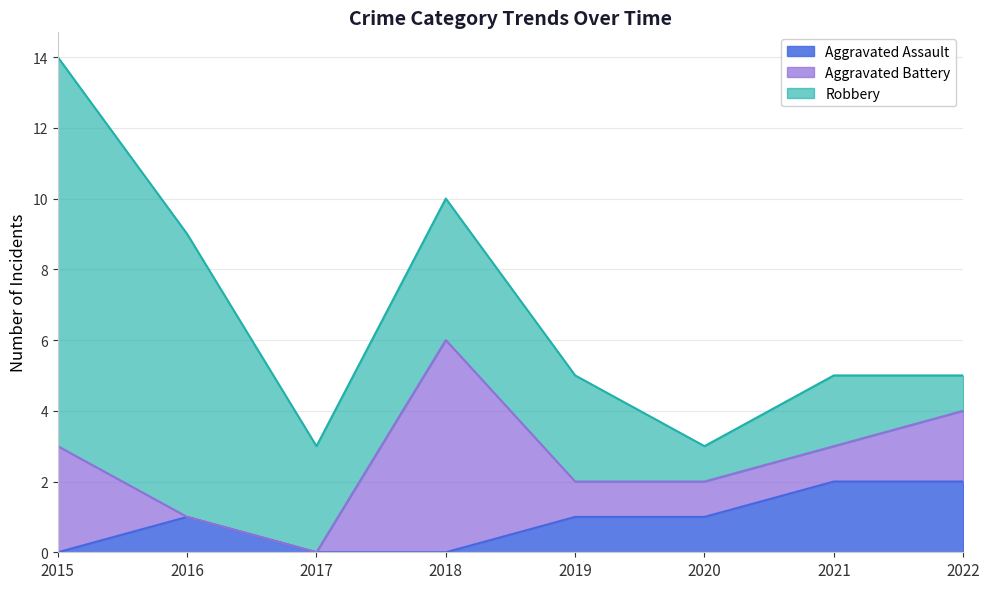

What is the difference between the highest and lowest values at 2021?

1